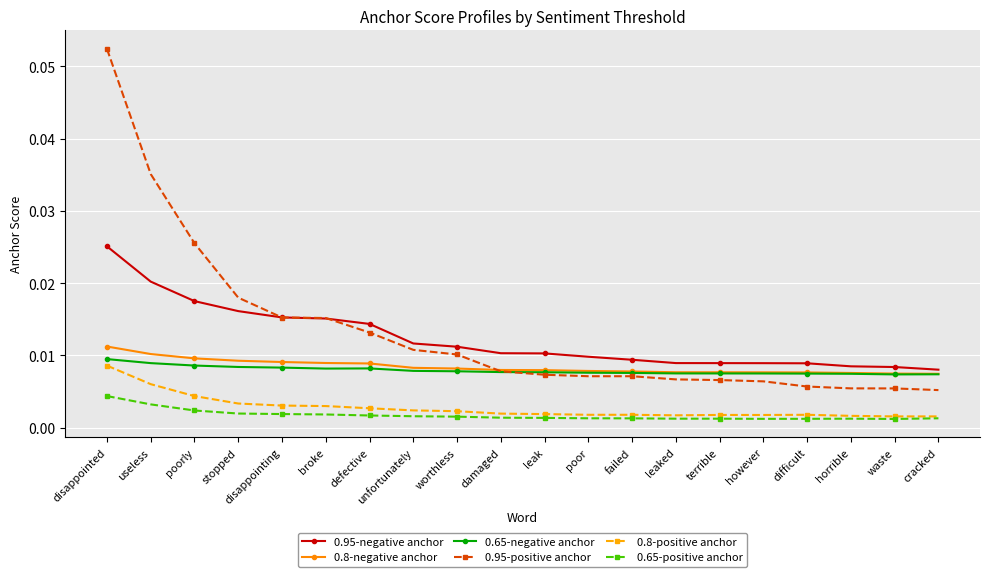

What is the label of the 12th point from the left?

poor